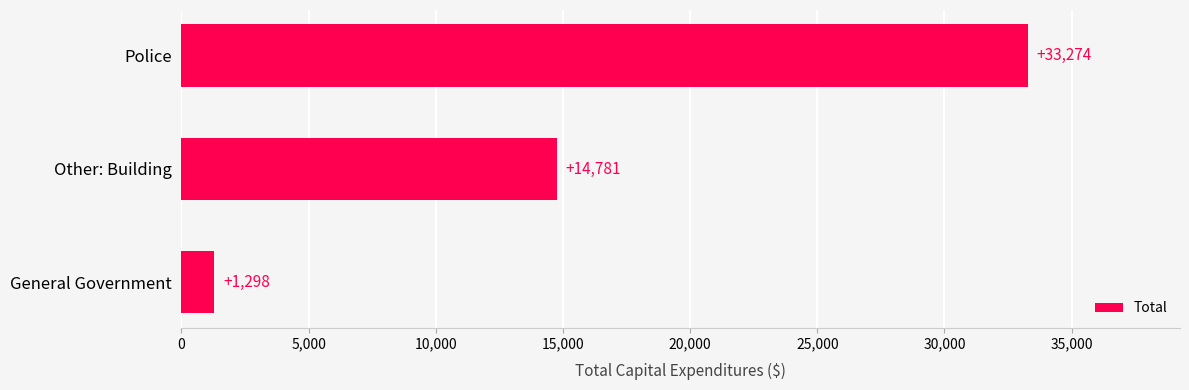

Reading bottom to top, extract all data points from this chart.

General Government=1298	Other: Building=14781	Police=33274